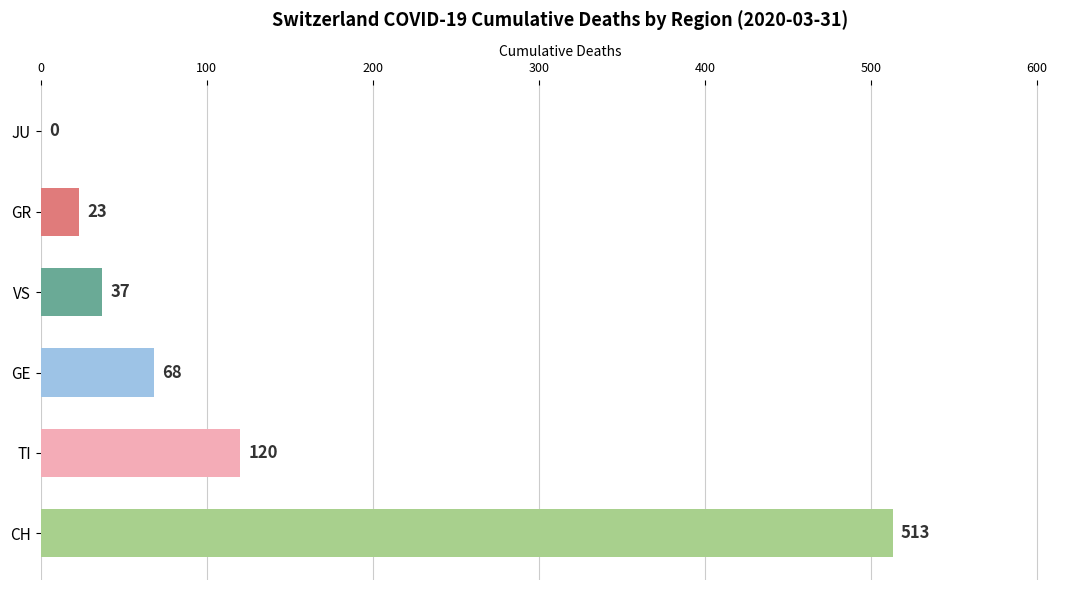

What is the ratio of the value at CH to the value at GE?

7.5